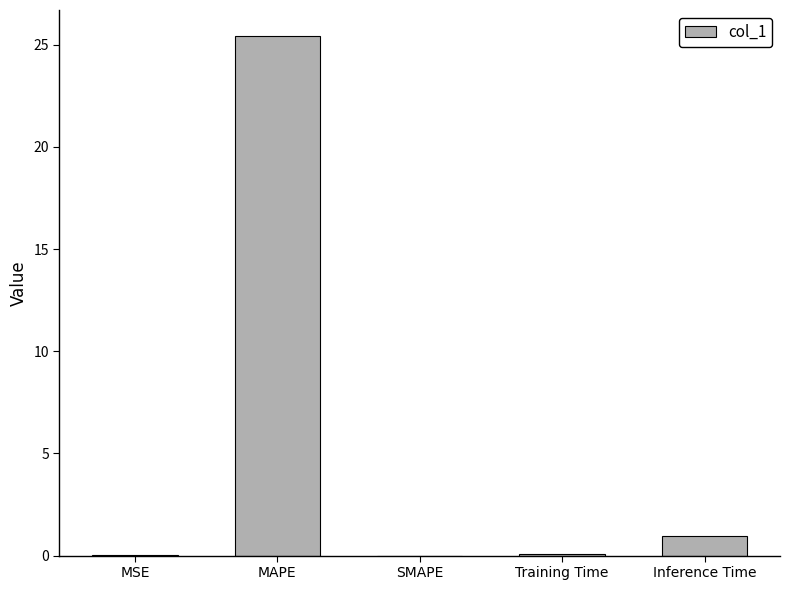

The value at MSE is 0.0. True or false?

True